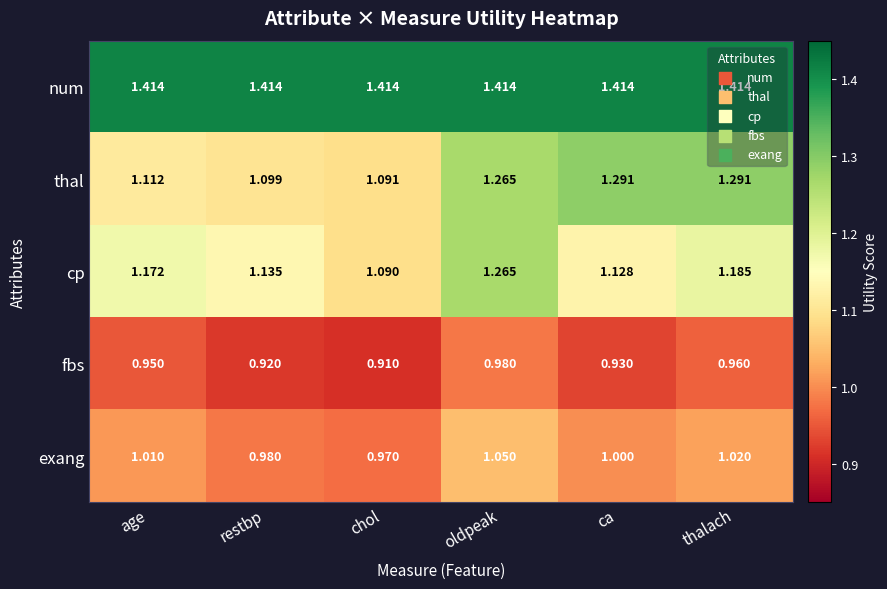

Which category has the lowest value in the thal series?

chol